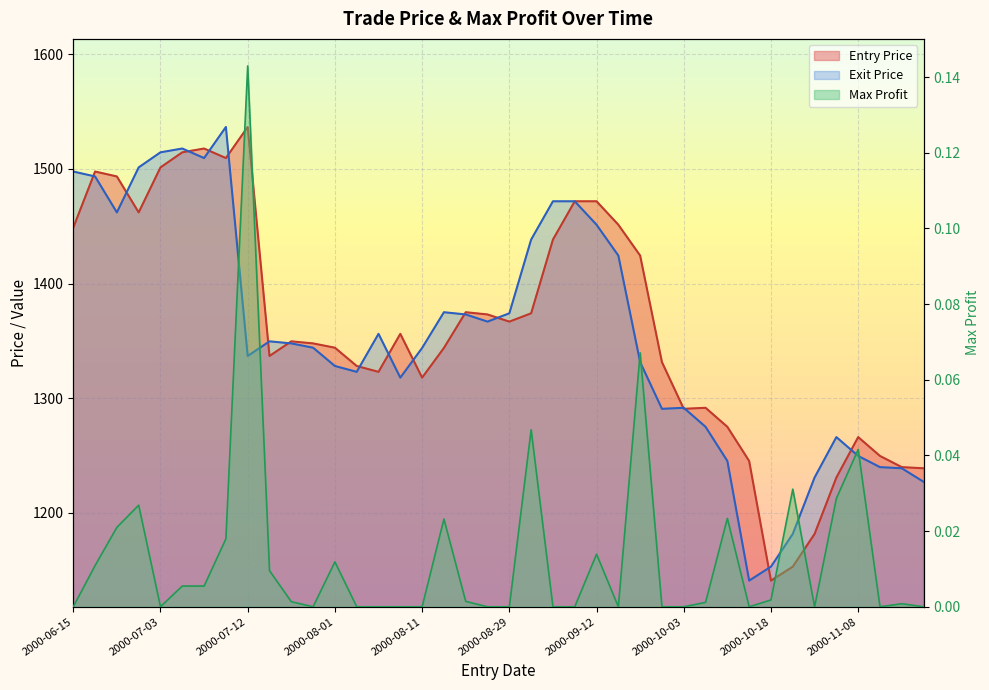

Which series changed the most between 2000-08-28 and 2000-09-12?

Entry Price